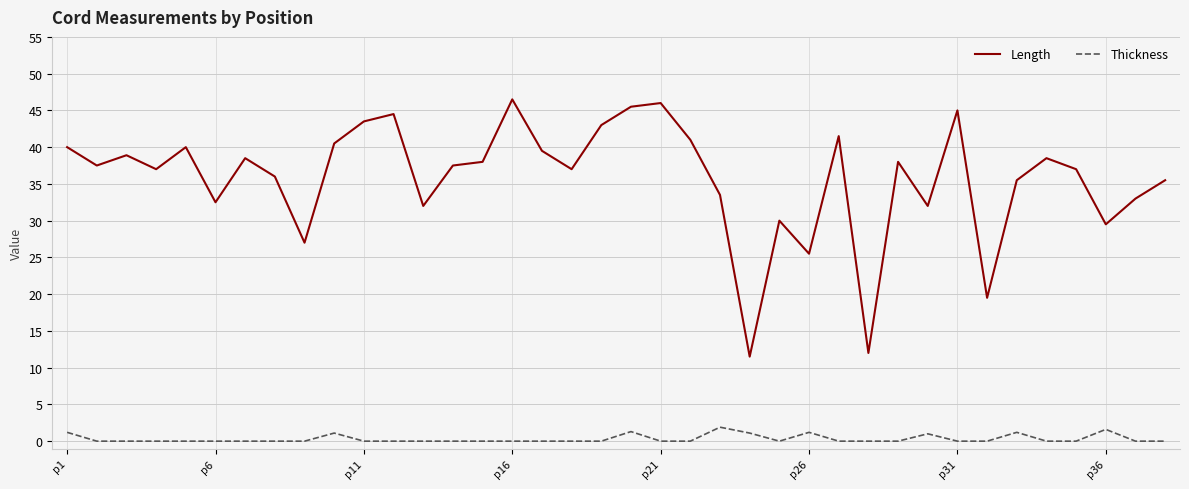

Which series has the largest range (max minus min)?

Length